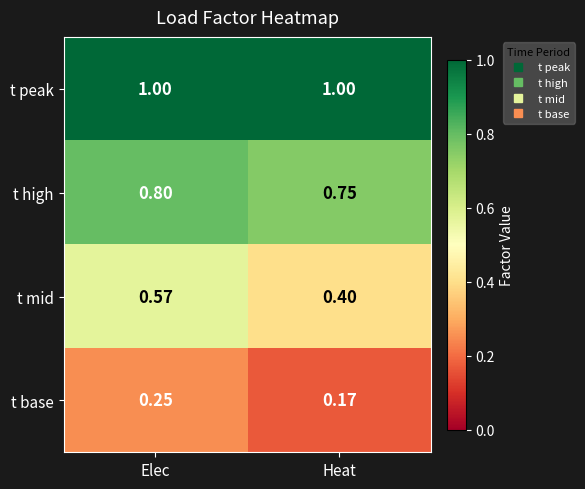

At which category does the chart reach its minimum across all series?

Heat